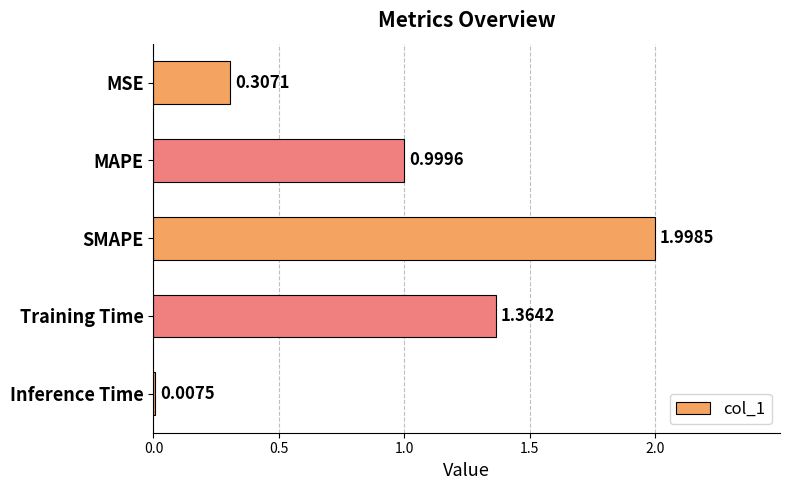

Are the bars horizontal?

Yes